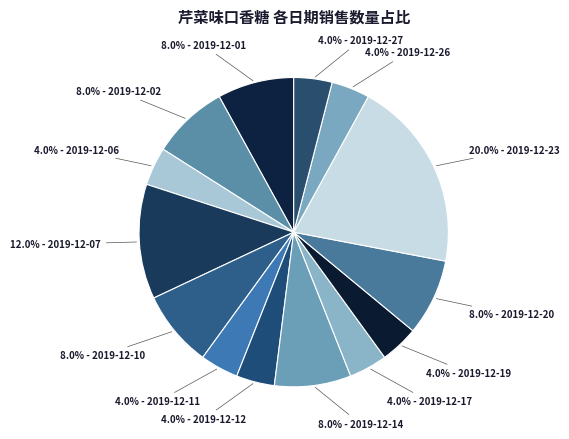

What is the smallest slice in the pie chart?

2019-12-06